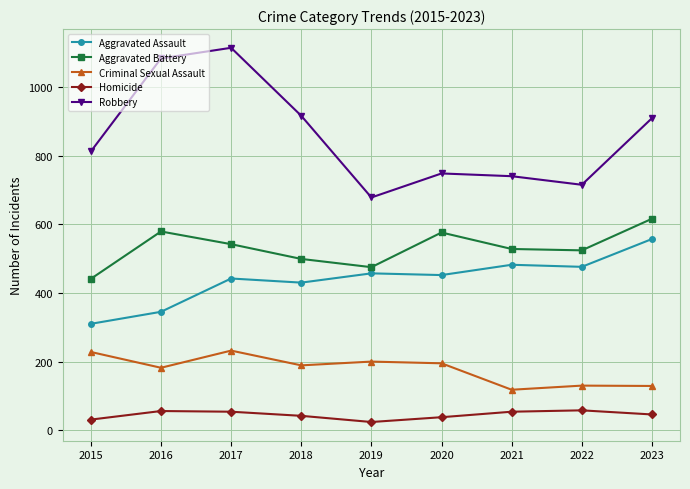

At 2016, list the series in order from largest to smallest.

Robbery, Aggravated Battery, Aggravated Assault, Criminal Sexual Assault, Homicide